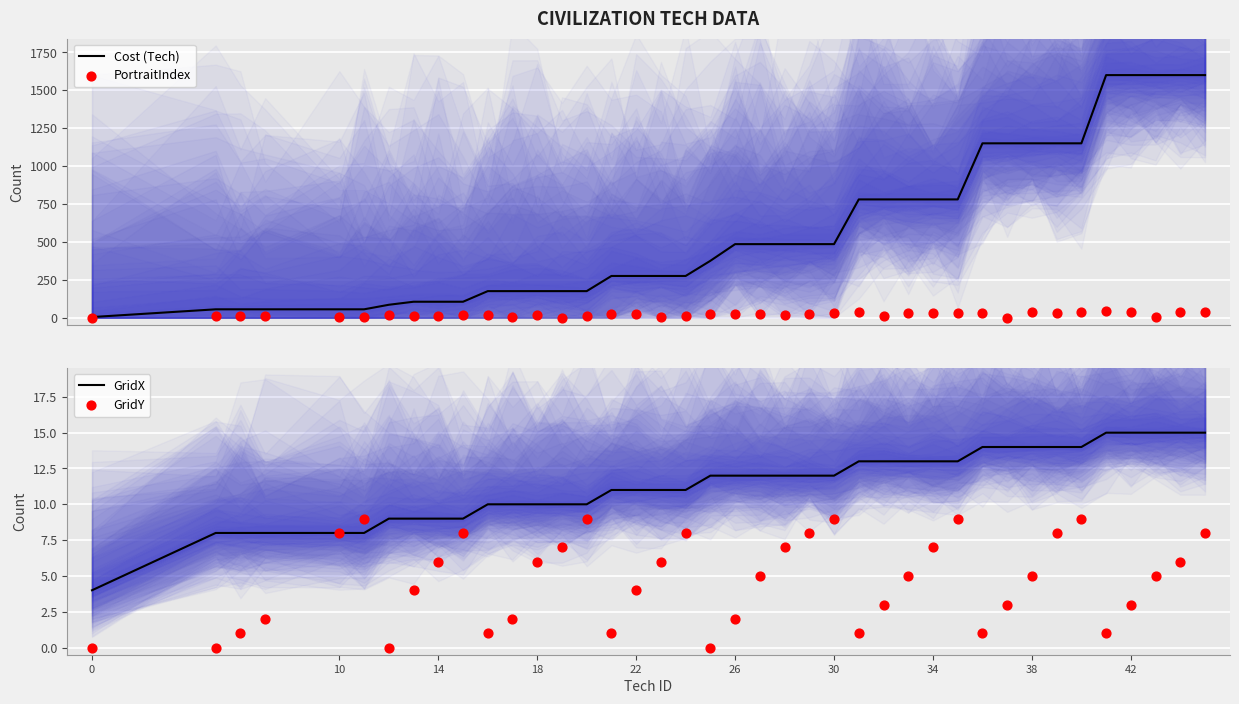

Which series reaches the maximum Y coordinate?

Cost (Tech)